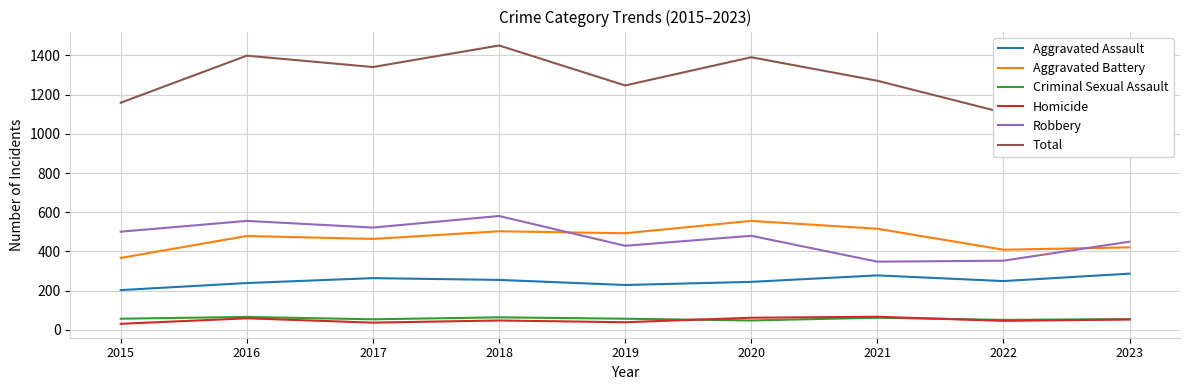

Rank the series at 2023 from highest to lowest value.

Total, Robbery, Aggravated Battery, Aggravated Assault, Criminal Sexual Assault, Homicide